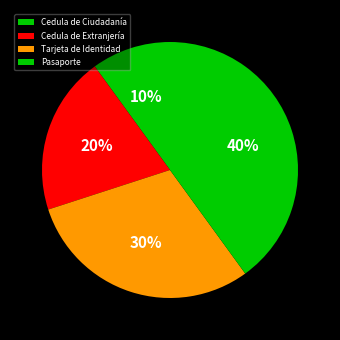

What is the smallest slice in the pie chart?

Cedula de Ciudadanía